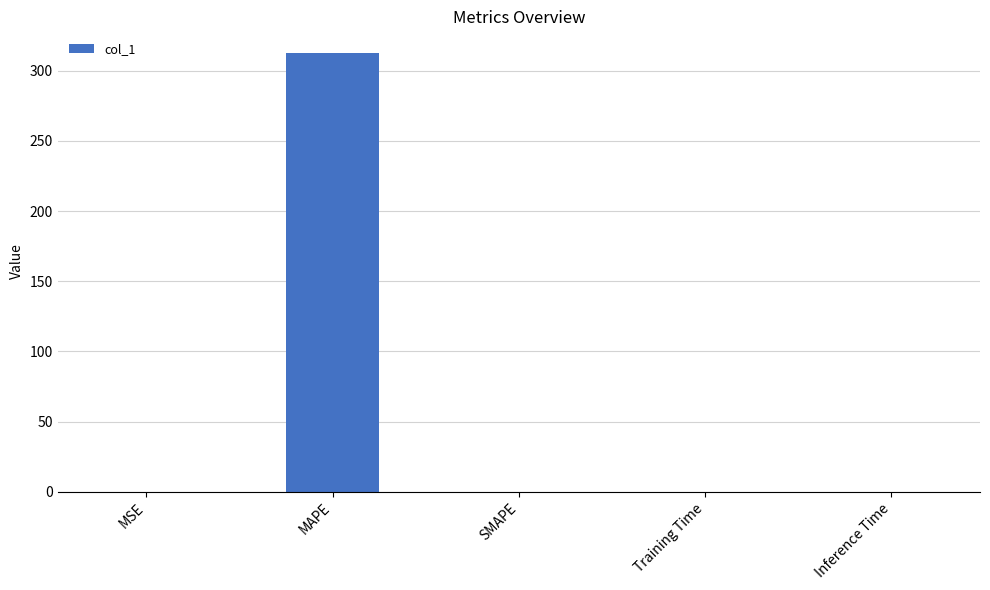

True or false: the data shows 0.0 at SMAPE.

True